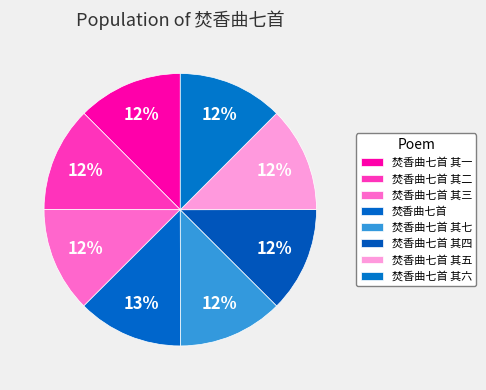

Is there any slice that represents more than half of the pie?

No